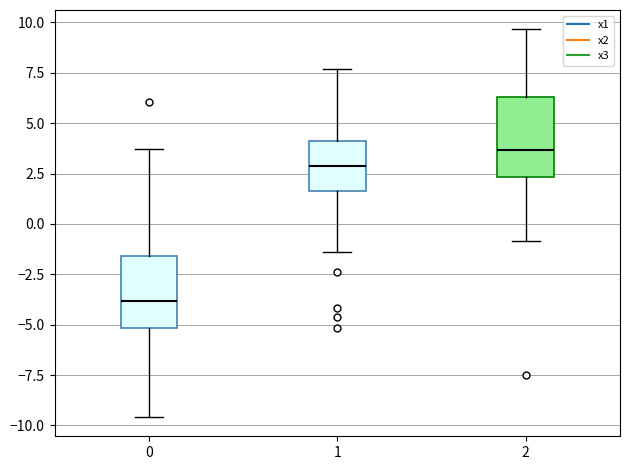

Where does the lower whisker of the box at x = 2 end on the y-axis? The values are not printed on the chart, so give them approximately, as read against the axis.

-1.0